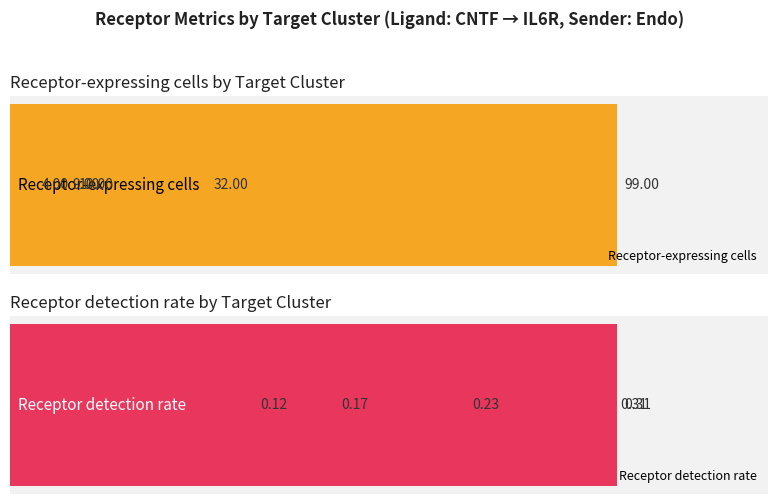

Which series has the largest total across all categories?

Receptor-expressing cells